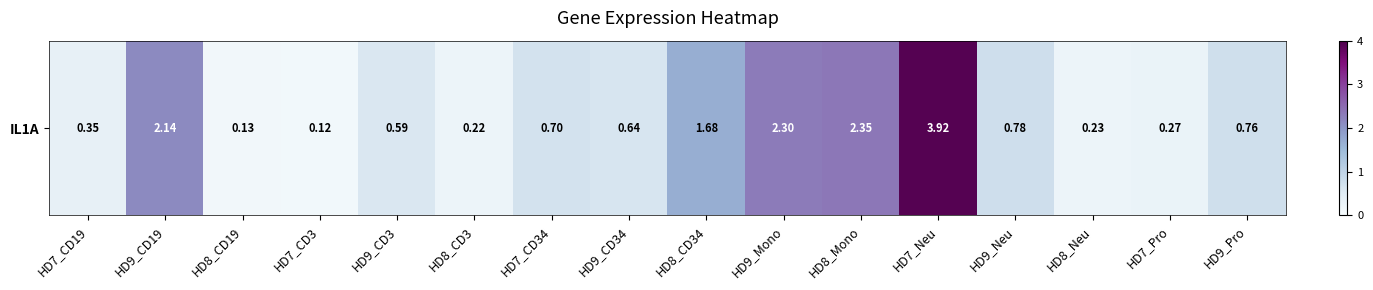

The chart shows a value of 0.8 at HD9_Pro. True or false?

True